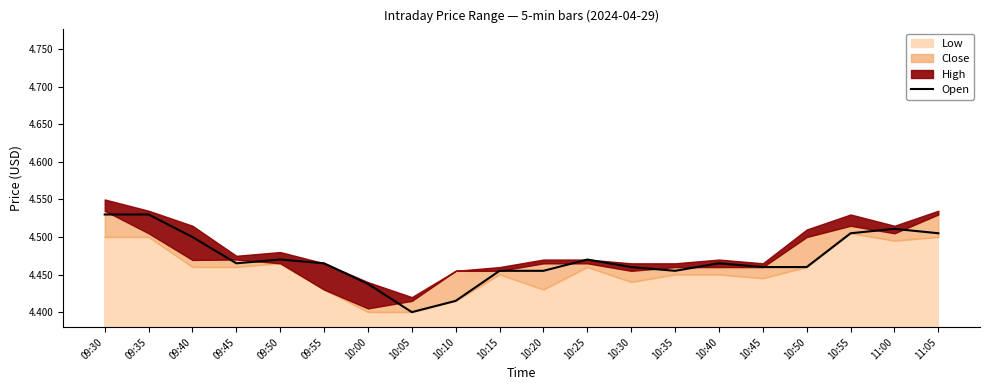

Is it true that Open equals 2.8 at 09:40?

False